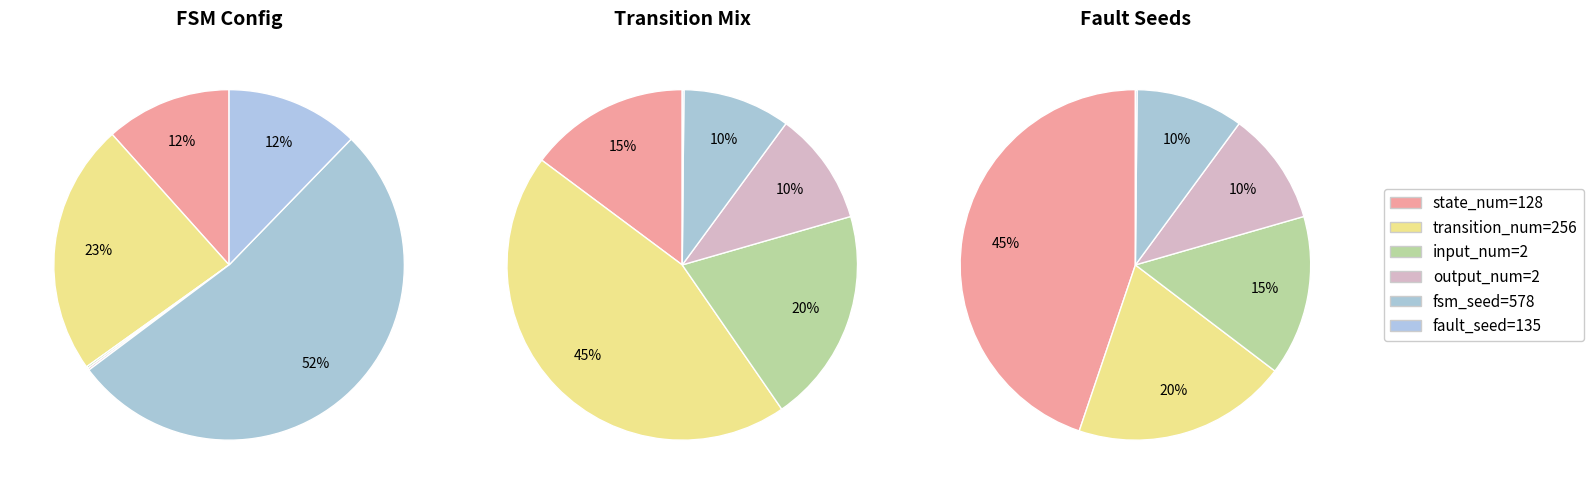

How many slices are in this pie chart?

6